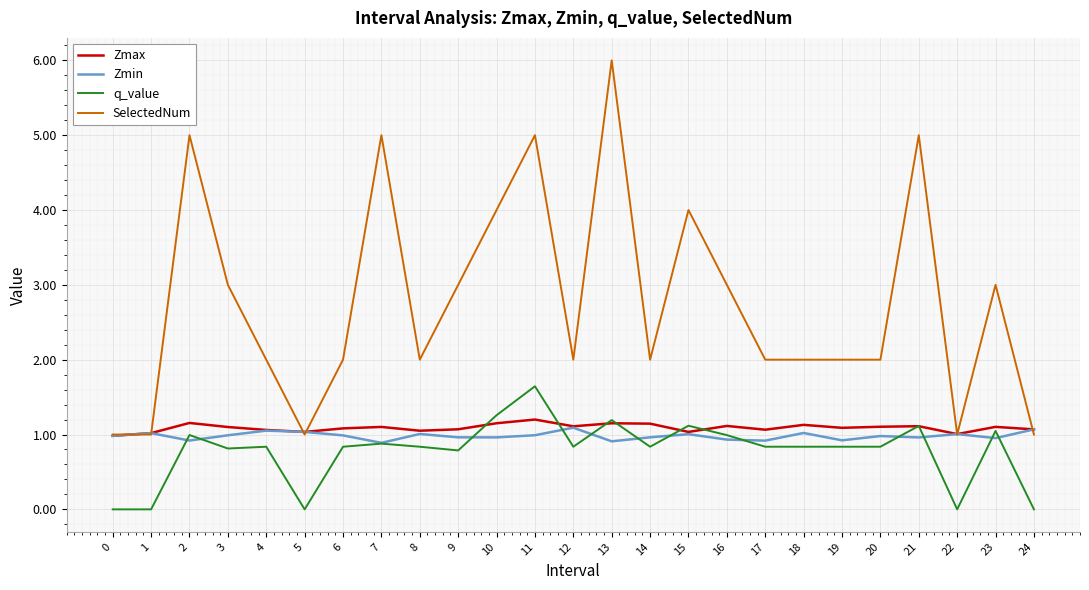

What is the total value across all series at 5?

3.1